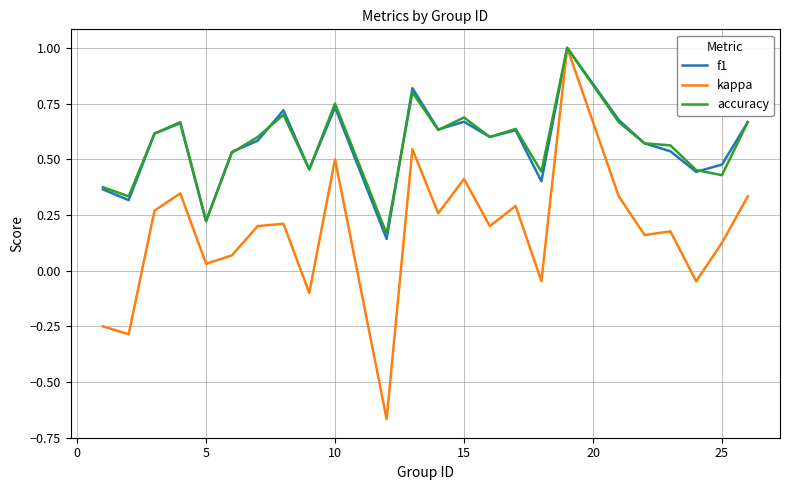

Which series has the widest spread of values?

kappa